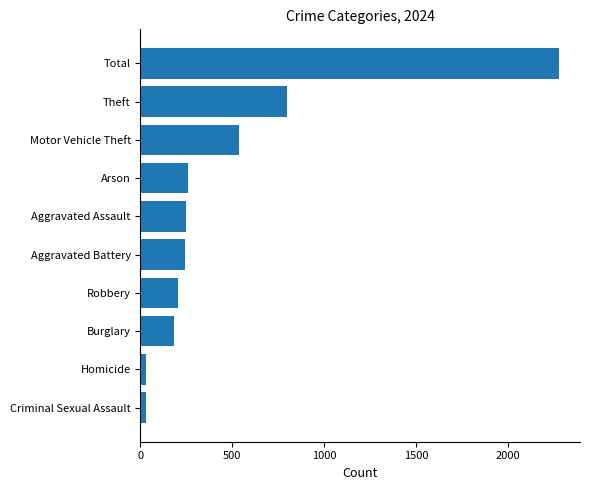

Between Robbery and Arson, which is larger?

Arson